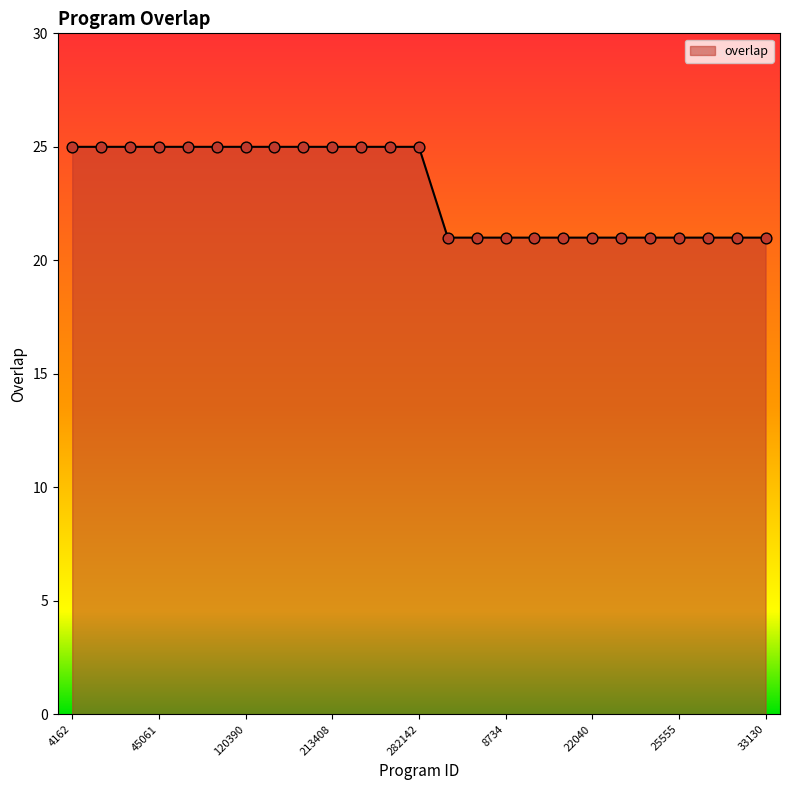

What is the minimum value shown in the chart?

21